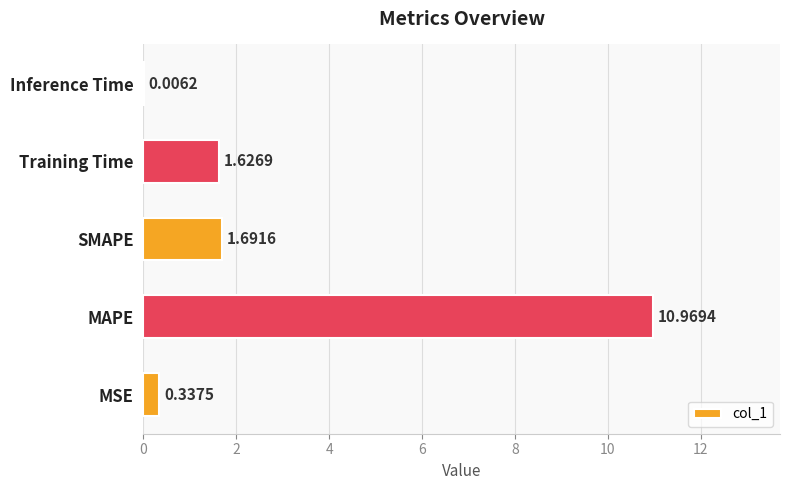

What is the sum of the values at MSE and SMAPE?

2.0